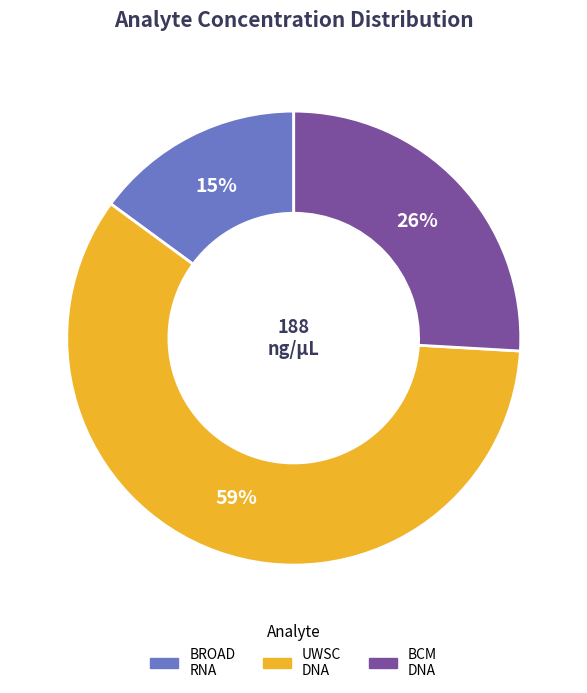

To the nearest percent, what is the difference between the largest and smallest slice percentages?

44%